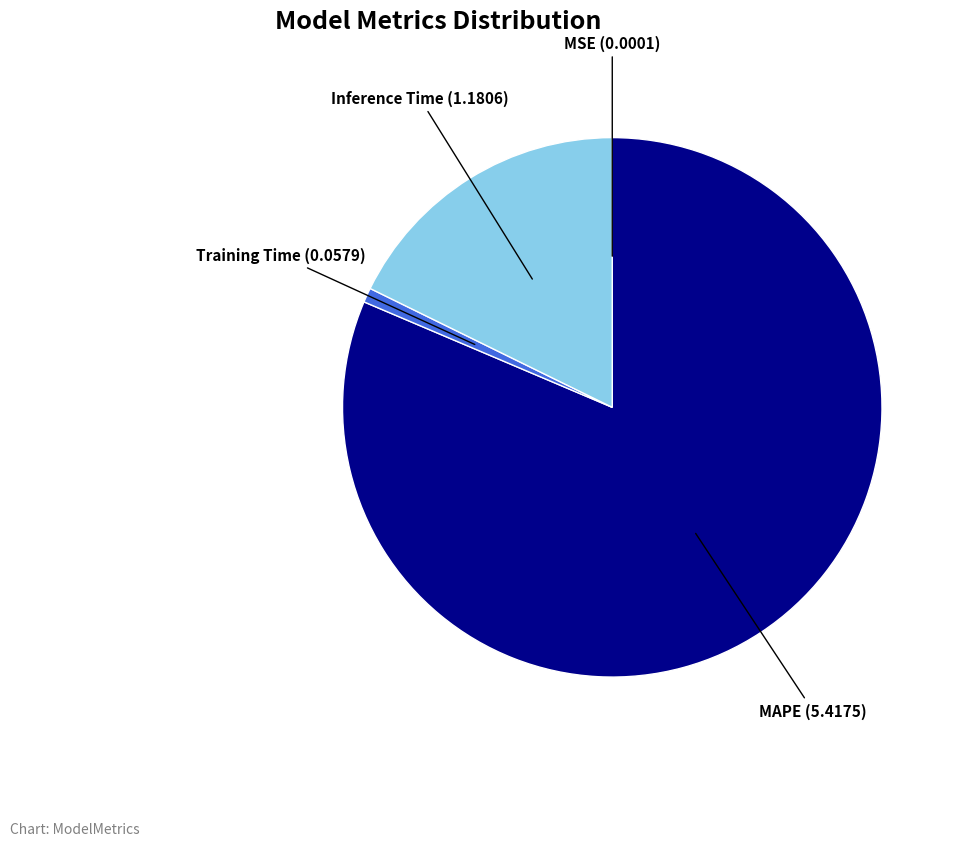

Do MAPE and Inference Time together represent more than half of the pie?

Yes